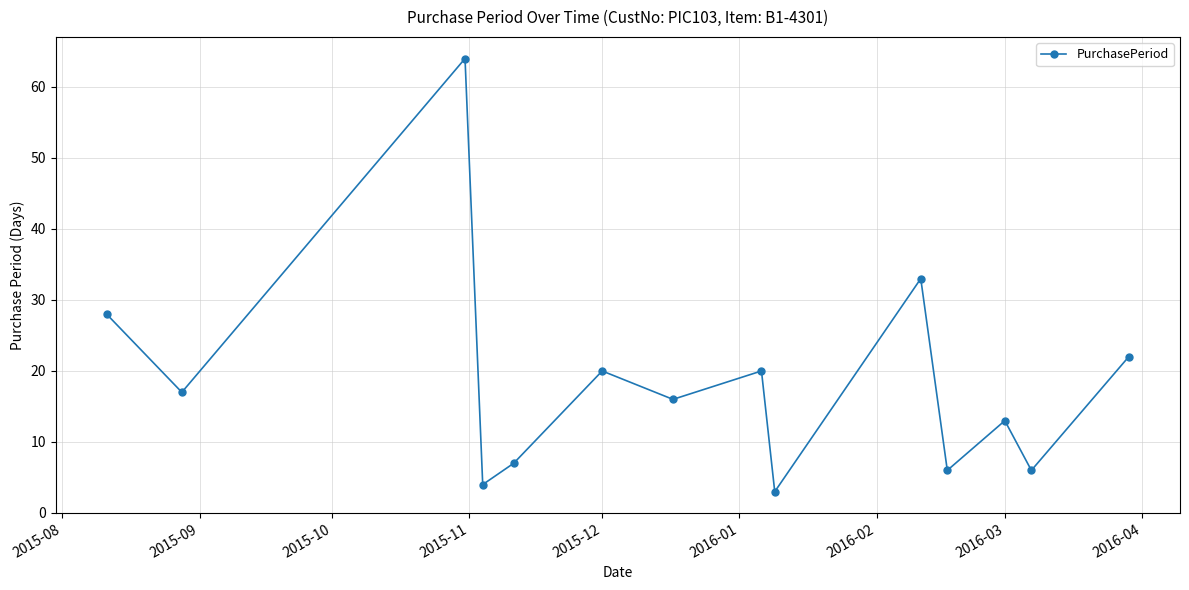

What is the difference between the maximum and minimum values?

61